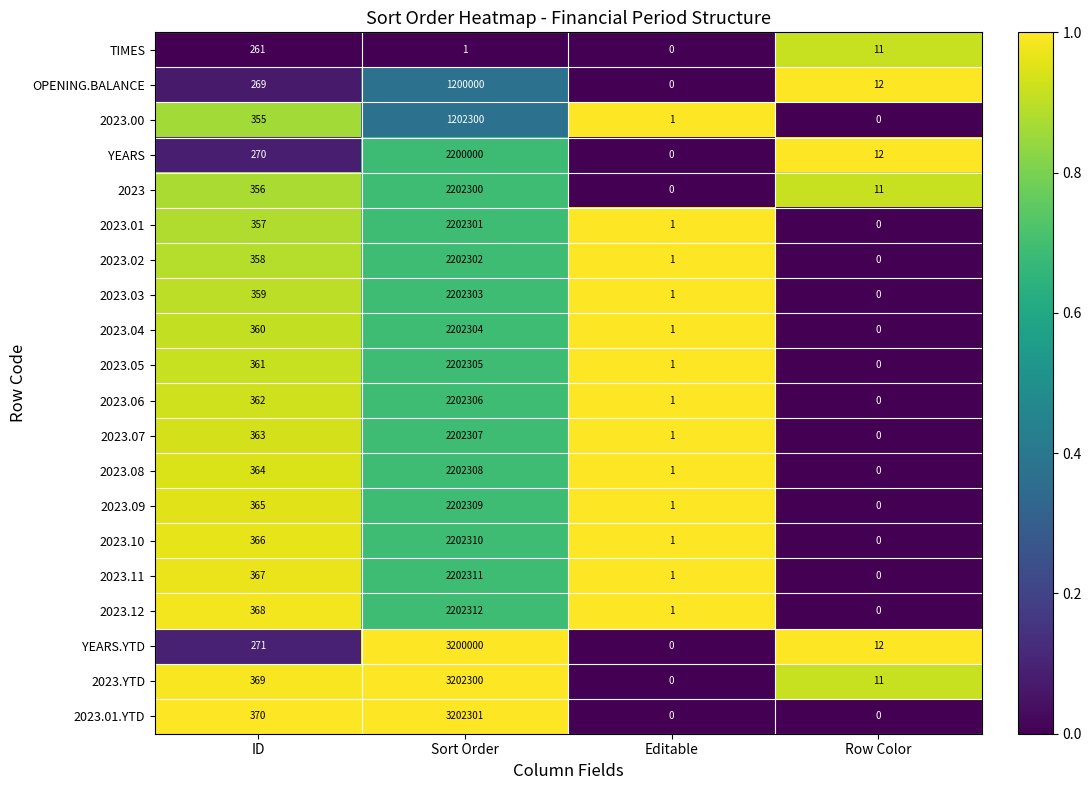

What is the sum of all TIMES values?

273